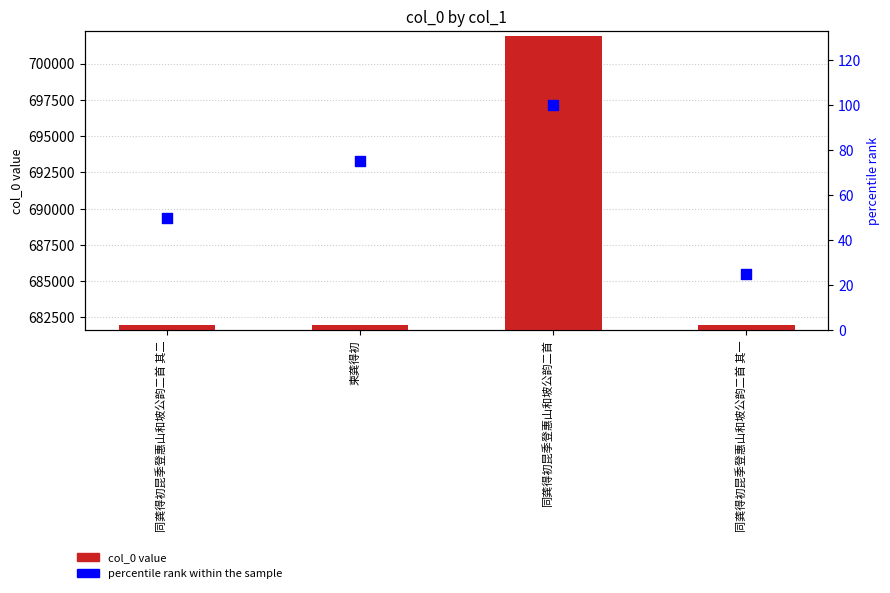

Which series has the largest Y range (max minus min)?

col_0